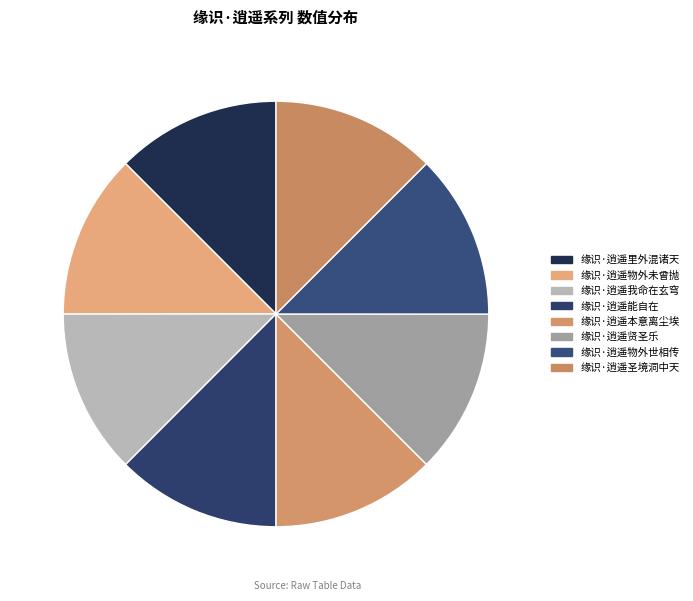

What is the largest slice in the pie chart?

缘识·逍遥物外未曾抛